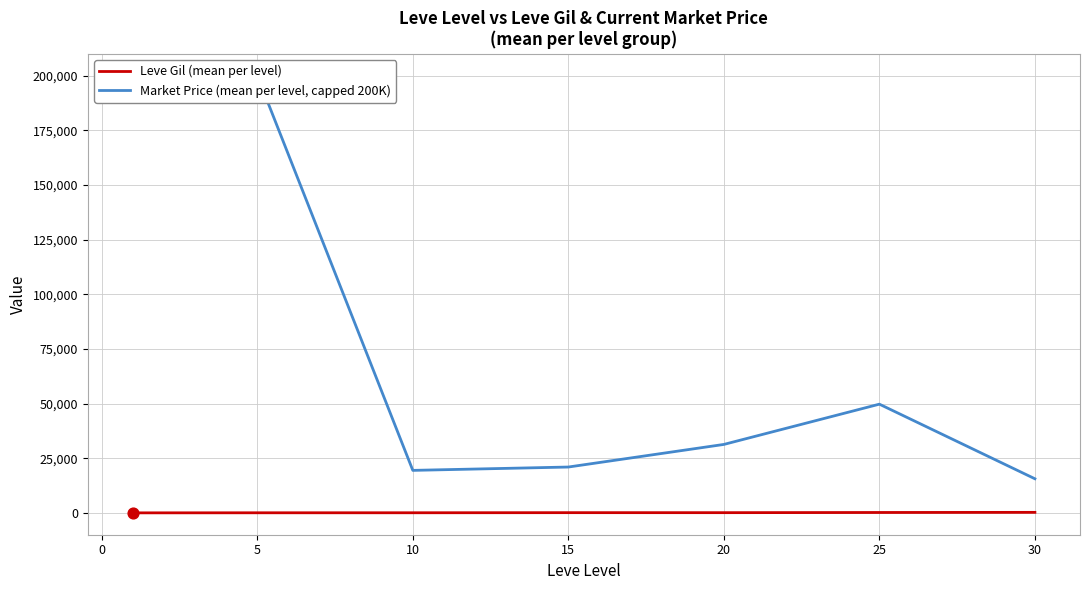

At how many categories does at least one series exceed 93005?

2